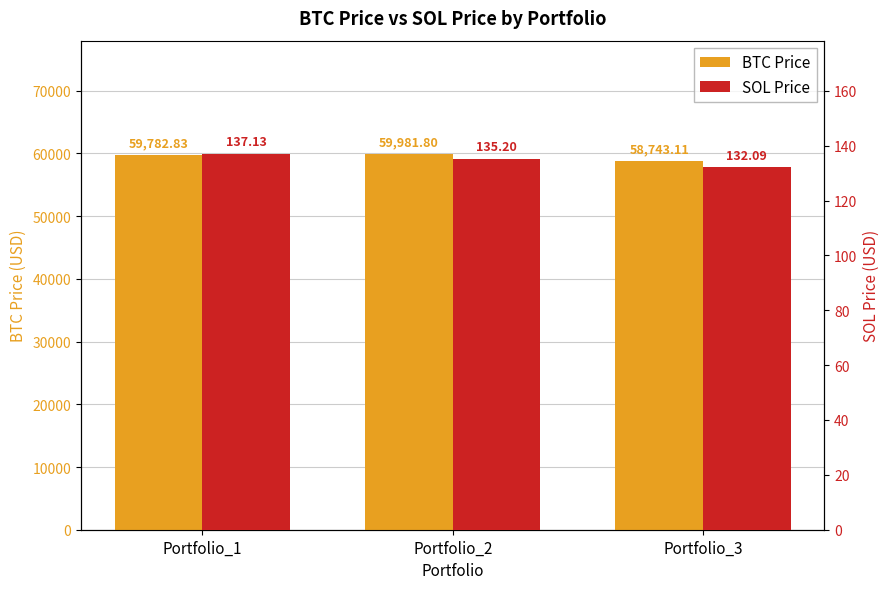

How many distinct data groups are displayed?

2